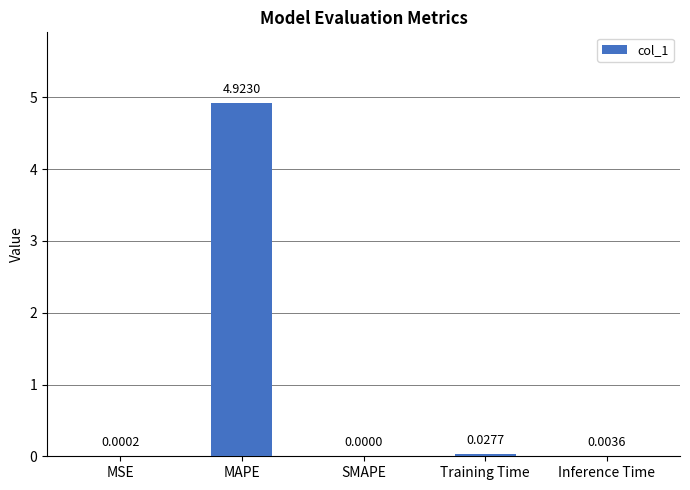

What is the sum of all values?

5.0